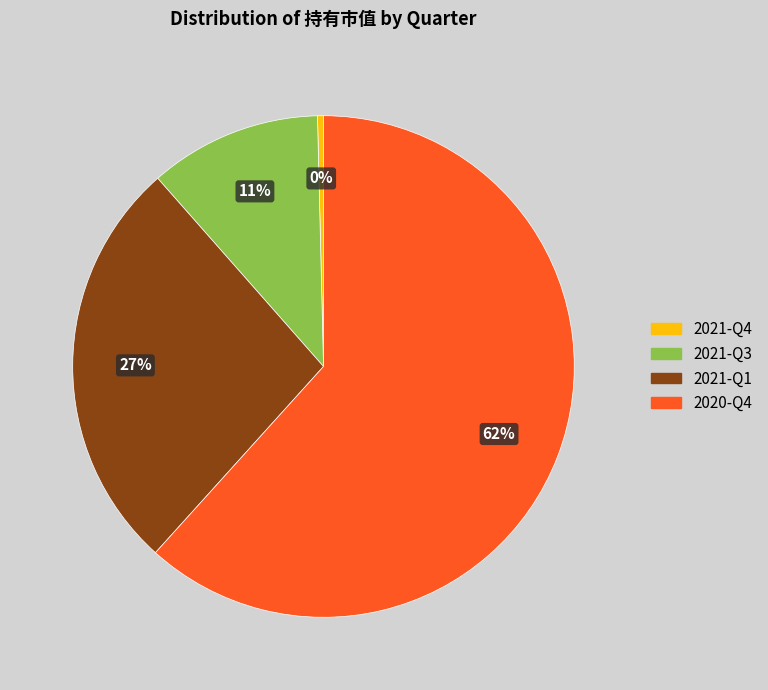

Between 2021-Q4 and 2021-Q1, which is larger?

2021-Q1